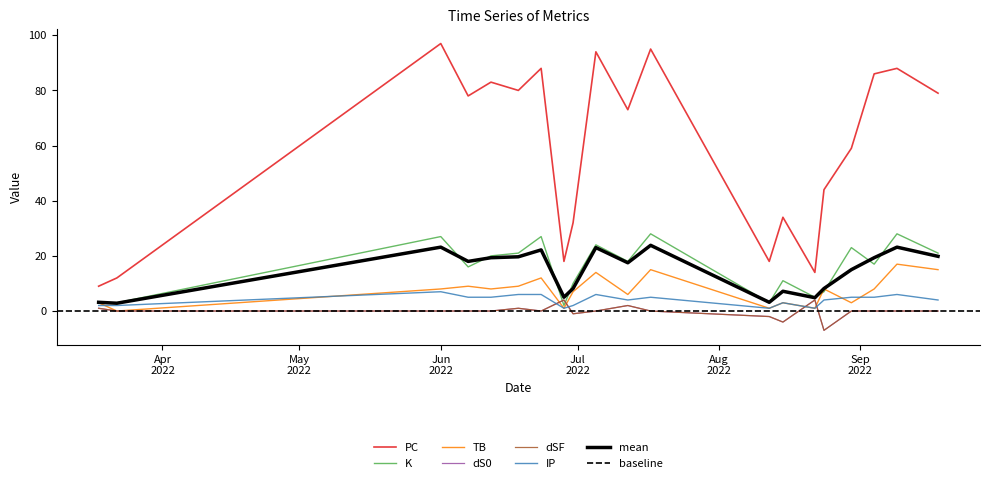

The value of dS0 at 2022-08-15 is -4. True or false?

True